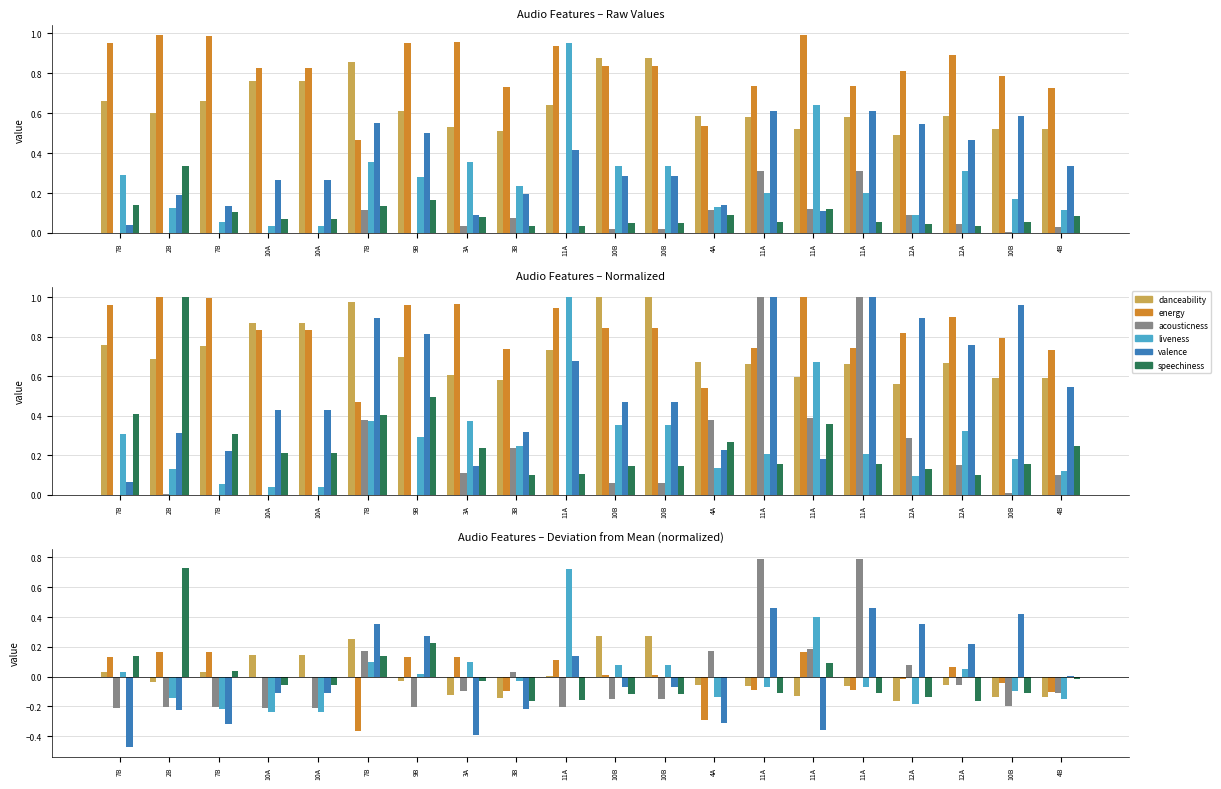

At 10A, list the series in order from smallest to largest.

liveness, acousticness, valence, speechiness, energy, danceability